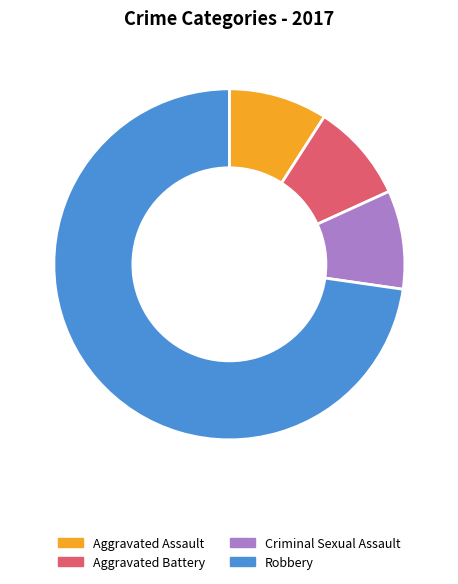

What is the largest slice in the pie chart?

Robbery